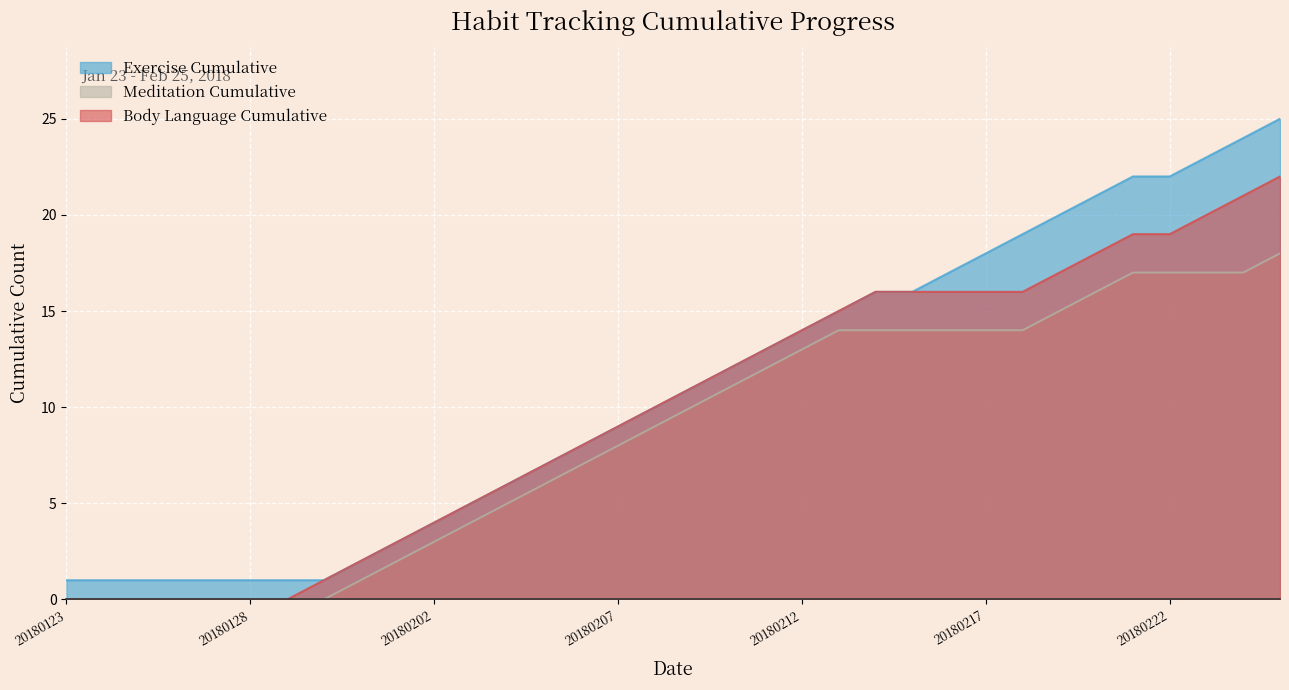

What is the average value of the Meditation Cumulative series?

9